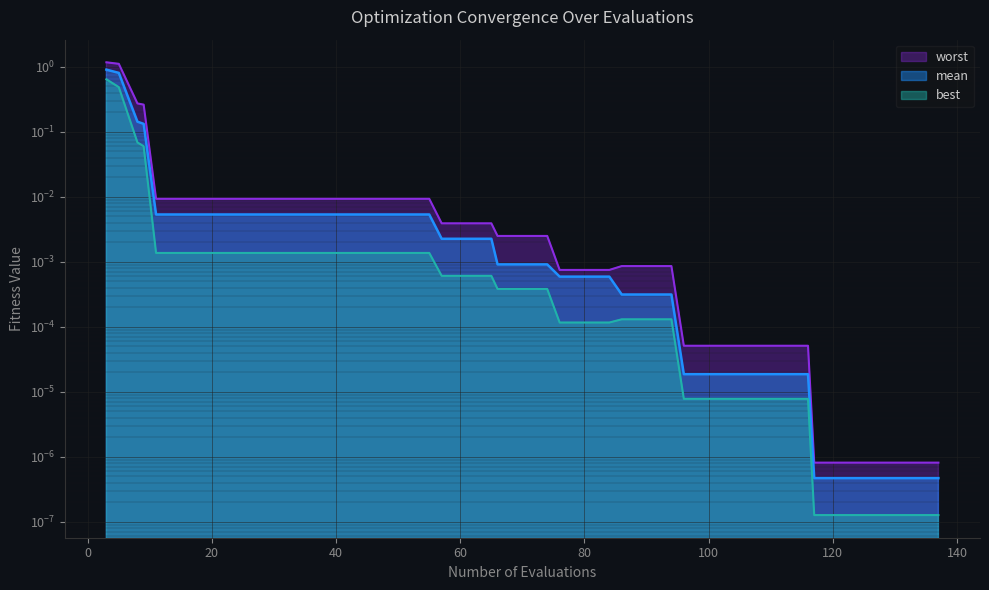

The best series shows 0.0 at 90. True or false?

False